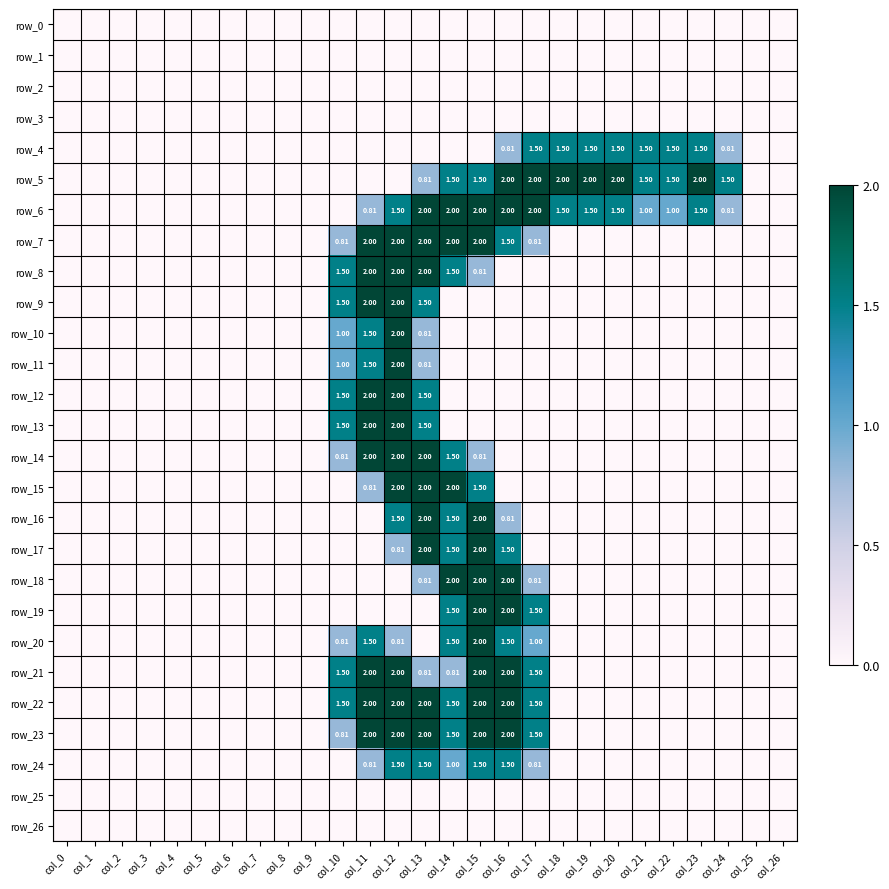

The row_15 series shows 0.0 at col_20. True or false?

True